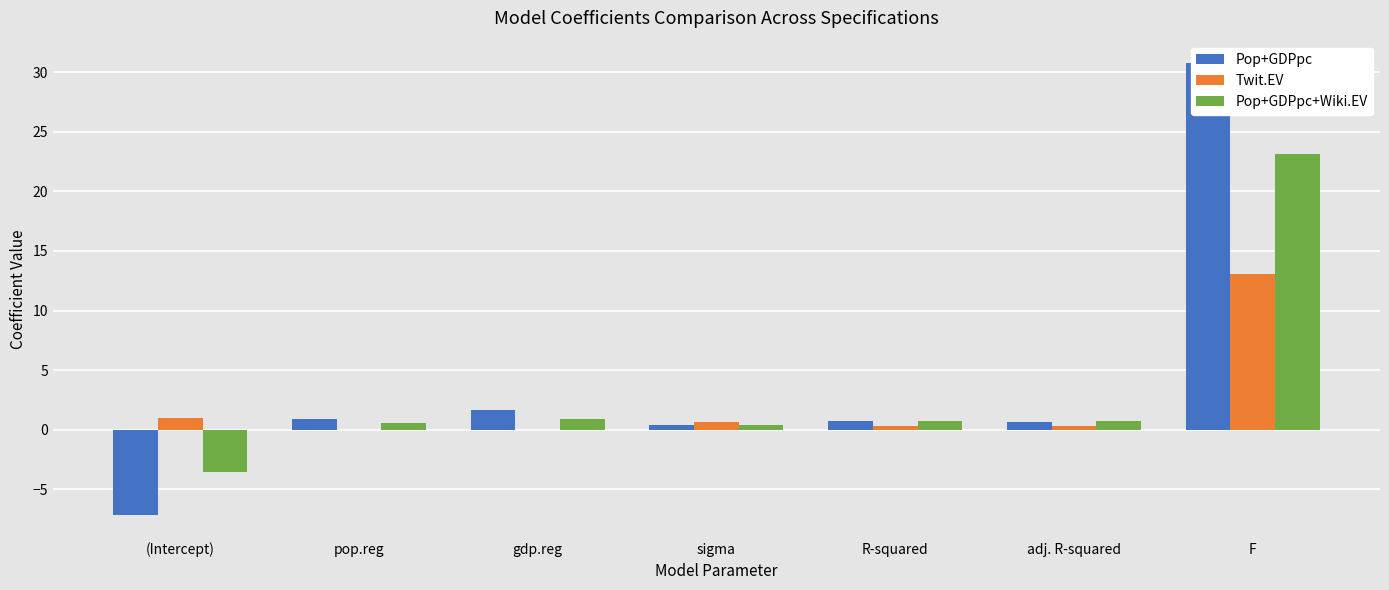

The Pop+GDPpc series shows 30.7 at F. True or false?

True